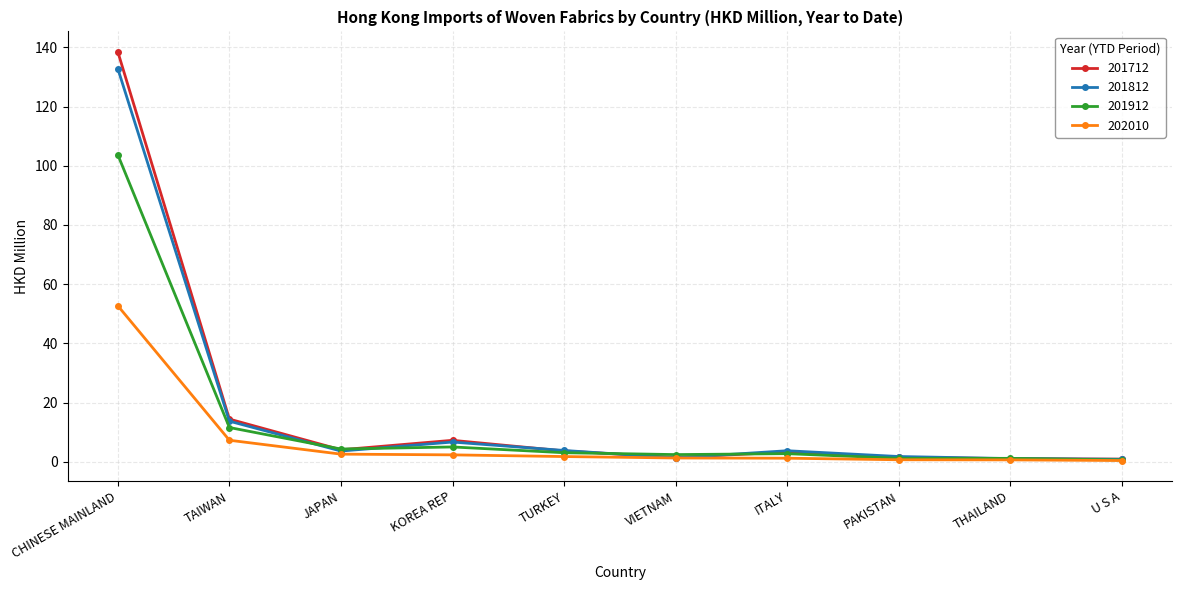

What is the value of the 201712 point at the 8th from the left?

1.5